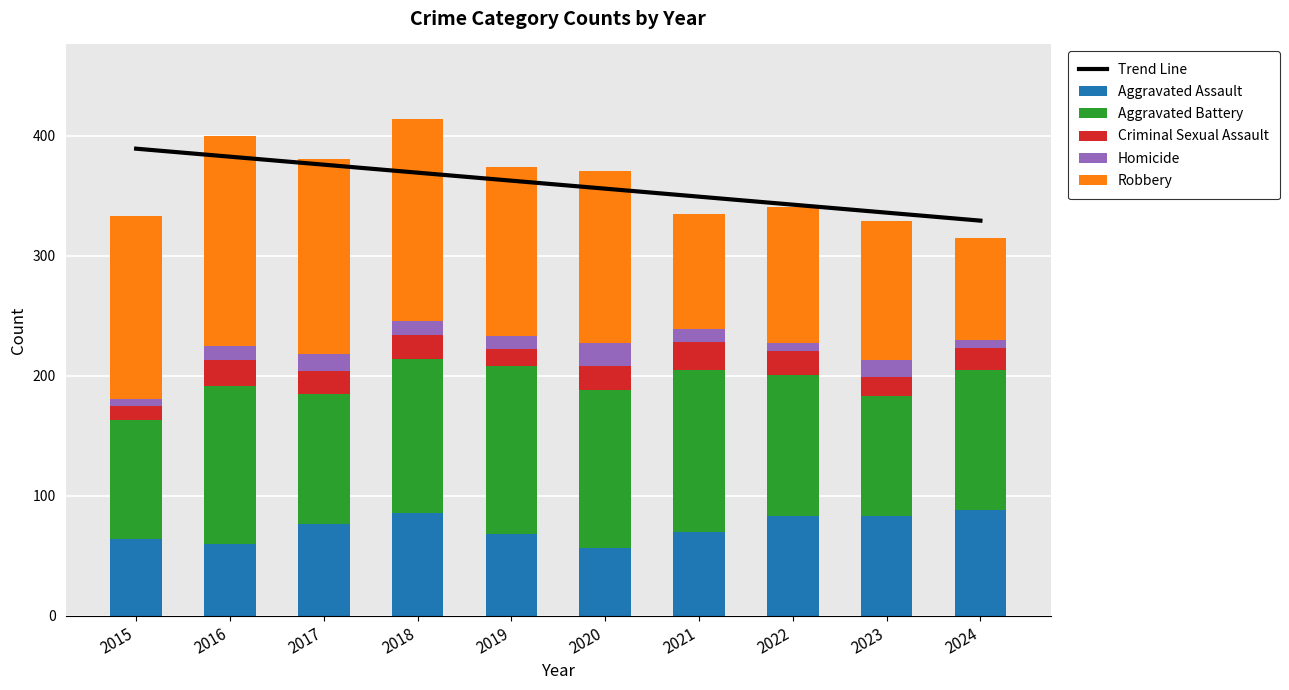

Where is Robbery nearest to the value 130?

2019